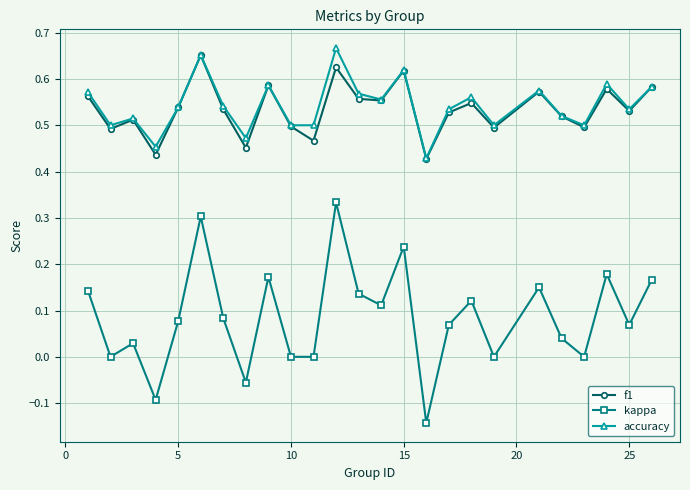

Which series has the largest range (max minus min)?

kappa